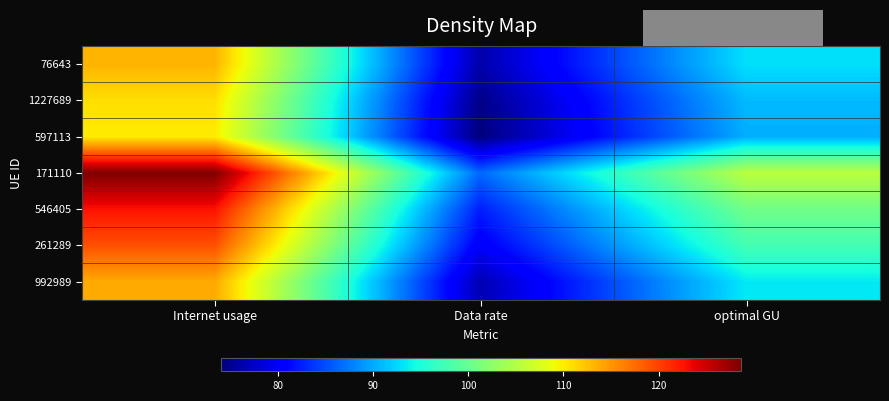

Rank the series by their maximum value, from lowest to highest.

597113, 1227689, 76643, 992989, 261289, 546405, 171110